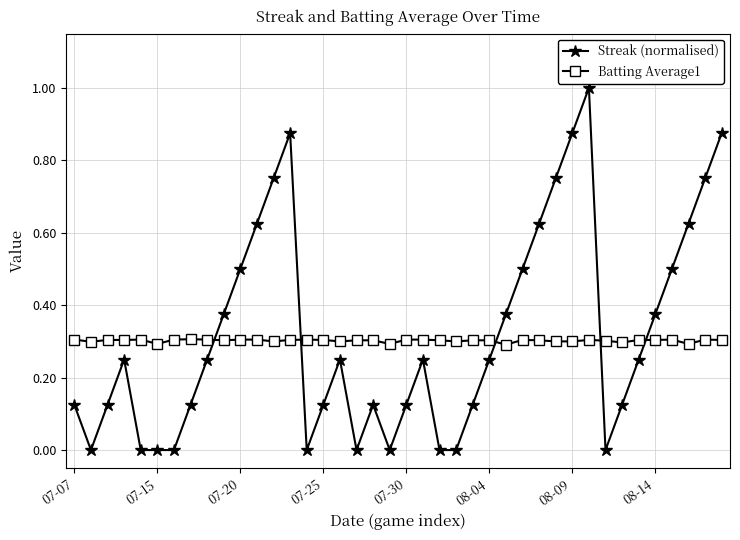

What is the sum of all Streak (normalised) values?

12.9